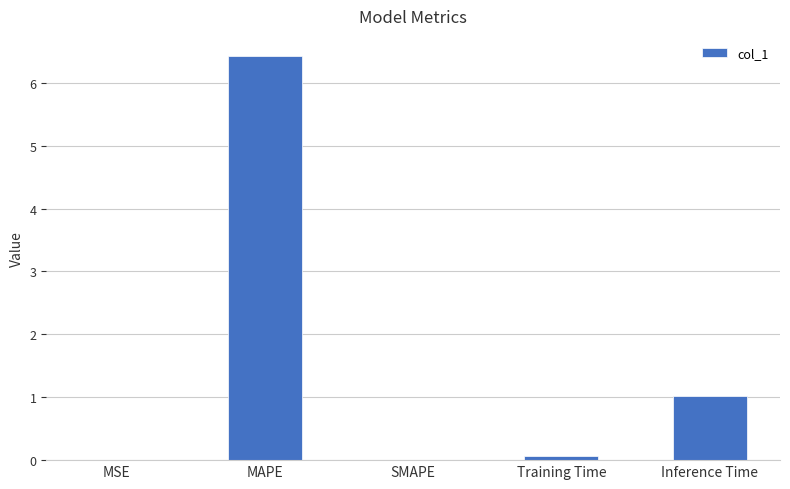

True or false: the data shows 4.3 at SMAPE.

False